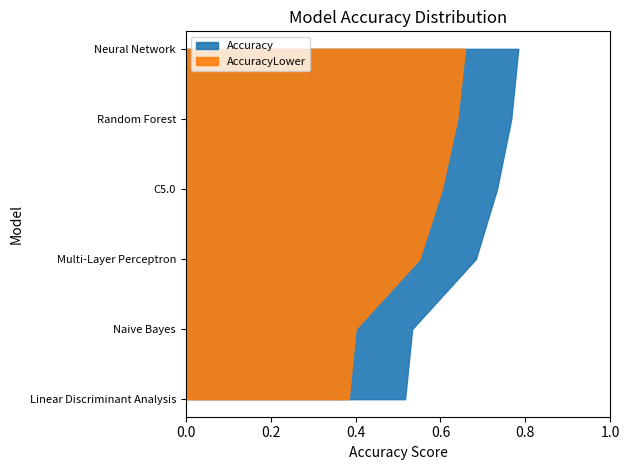

Reading left to right, what are all the values shown in this chart?

Accuracy: 0.8	0.8	0.7	0.7	0.5	0.5
AccuracyLower: 0.7	0.6	0.6	0.6	0.4	0.4